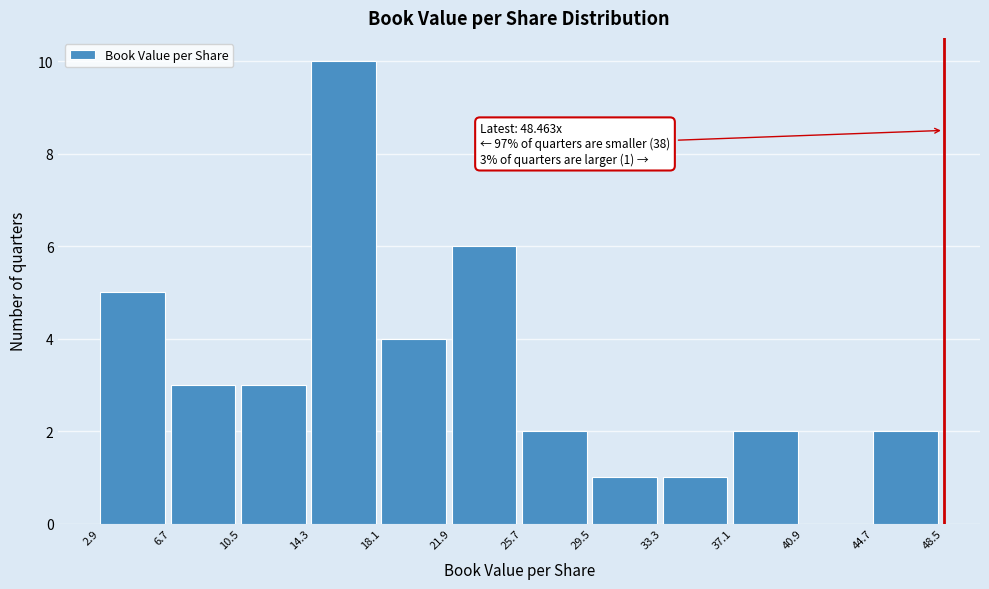

Over which range of the x-axis is the bar tallest?

14.3 to 18.1